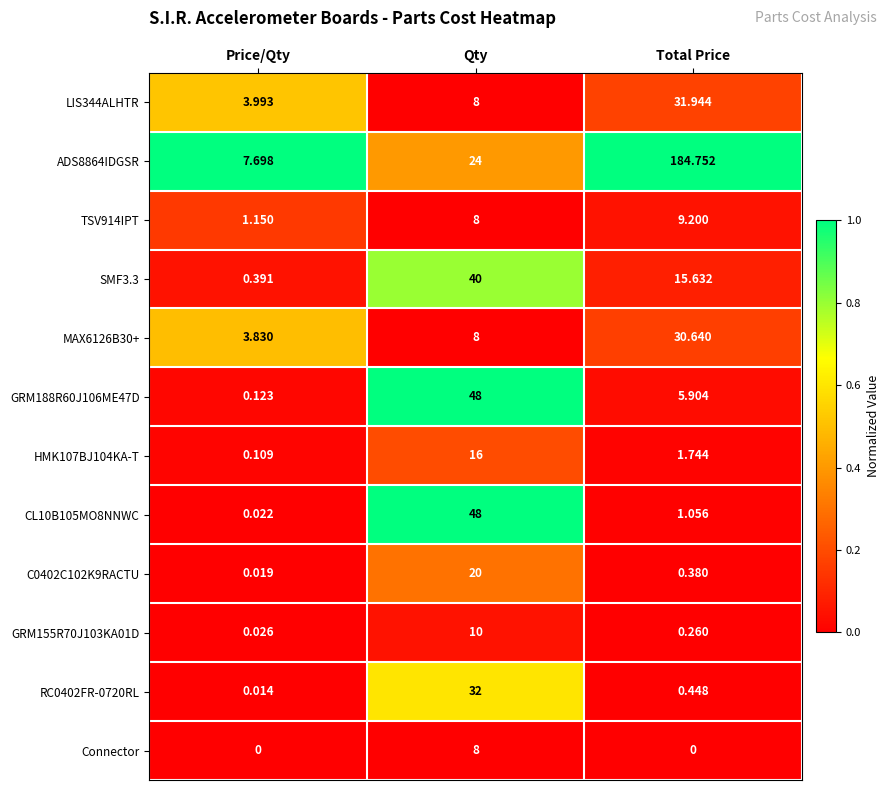

Which series has the widest spread of values?

ADS8864IDGSR